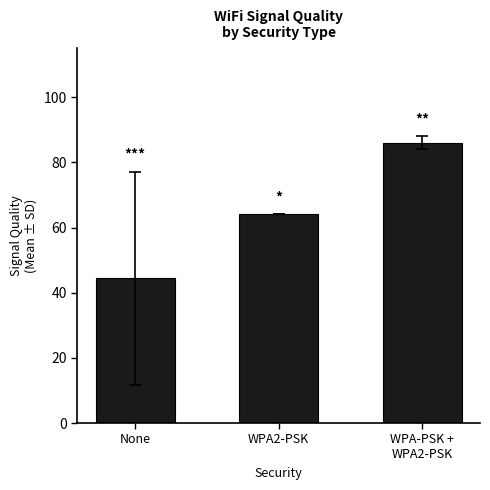

Approximately how many times larger is the value at WPA-PSK +
WPA2-PSK compared to None?

1.9